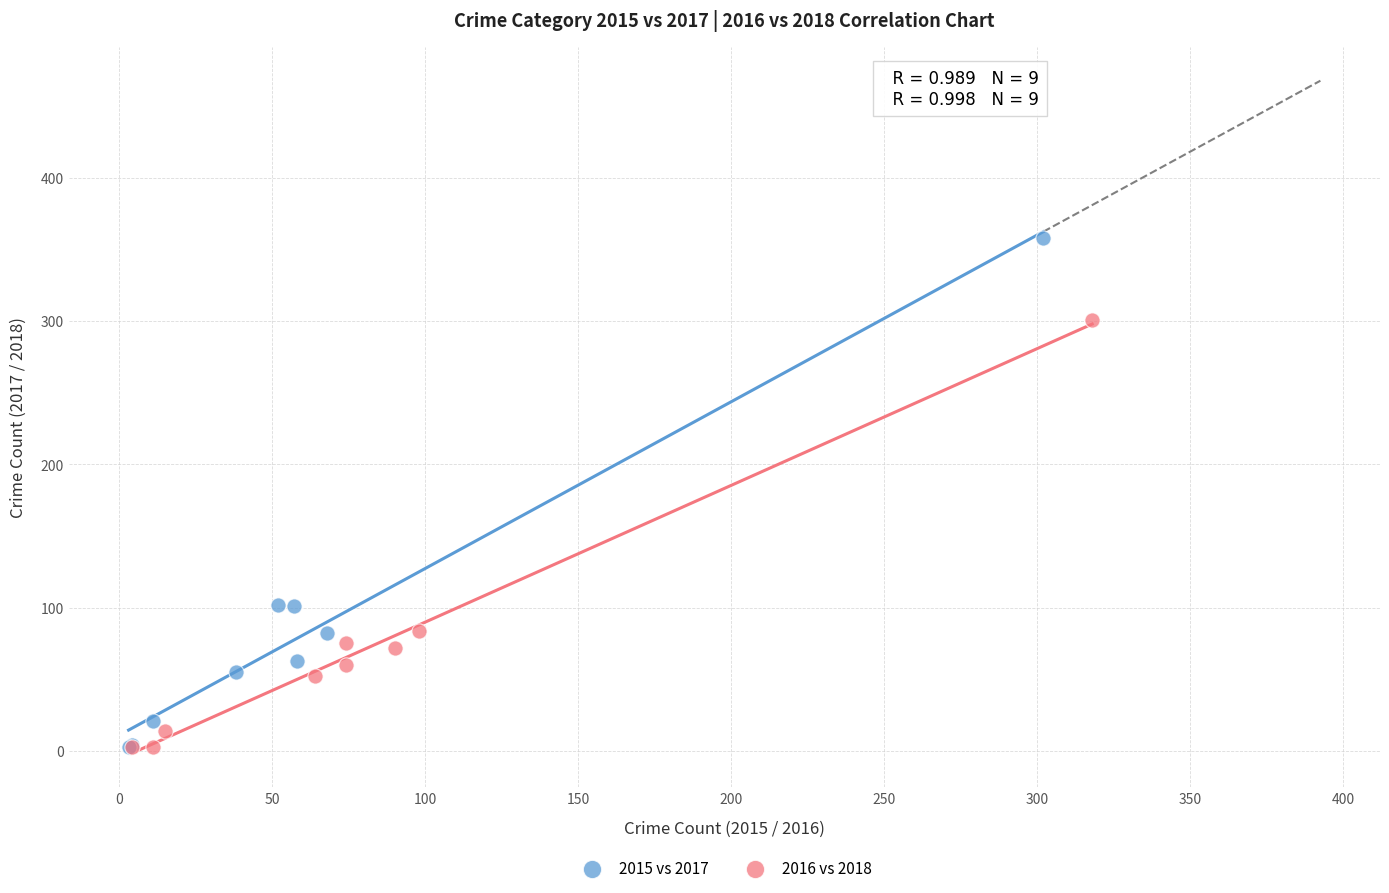

Which series contains the highest Y value?

2015 vs 2017